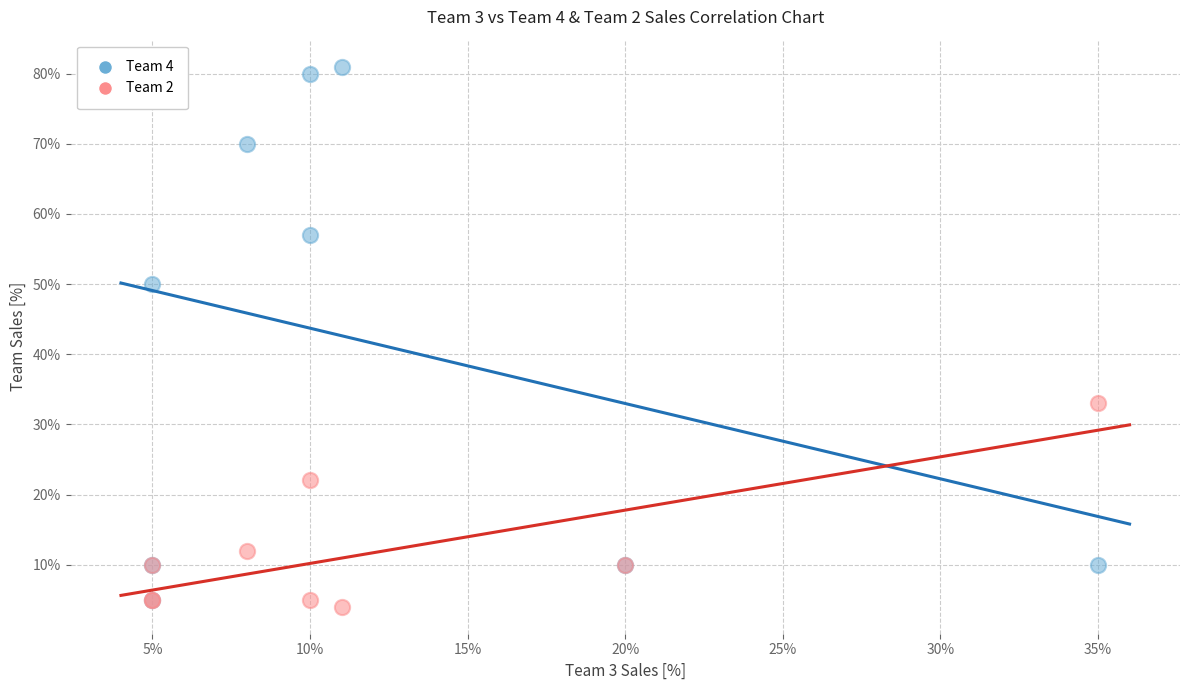

Which series reaches the maximum Y coordinate?

Team 4